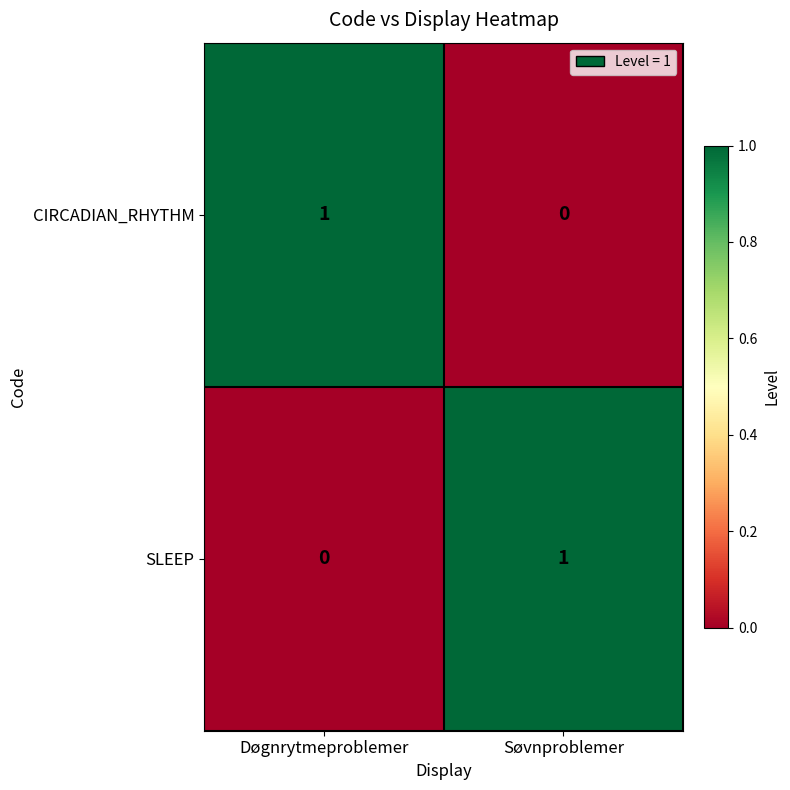

The value of SLEEP at Døgnrytmeproblemer is 0. True or false?

True